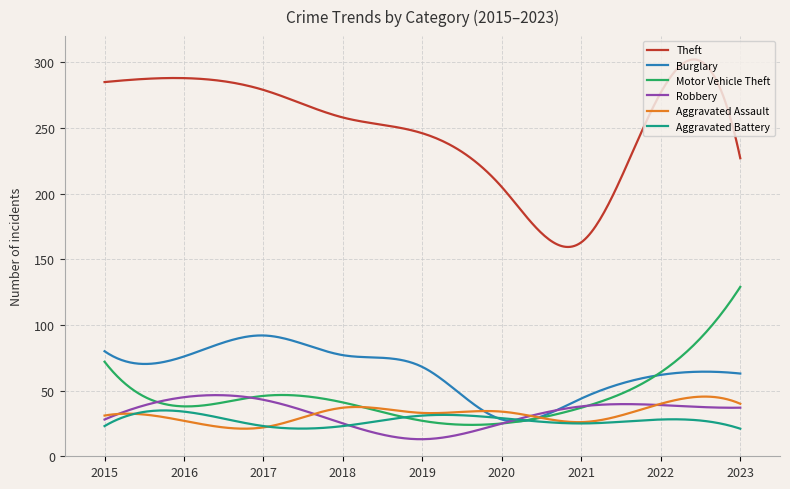

What is the highest value of the Robbery series?

46.6